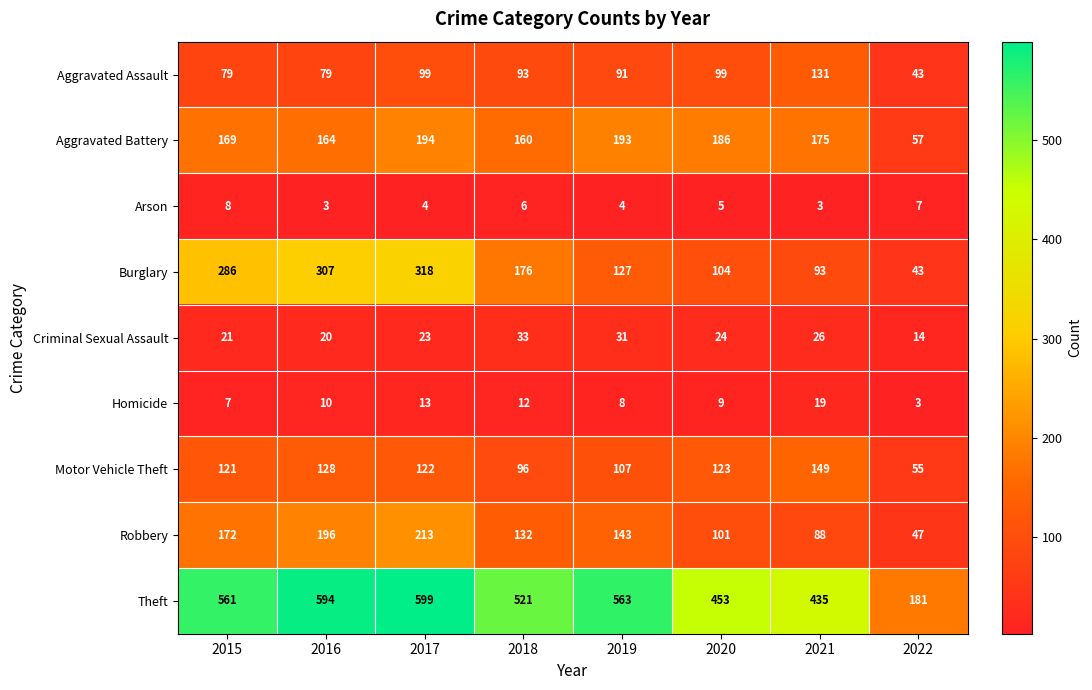

What is the total value across all series at 2015?

1424